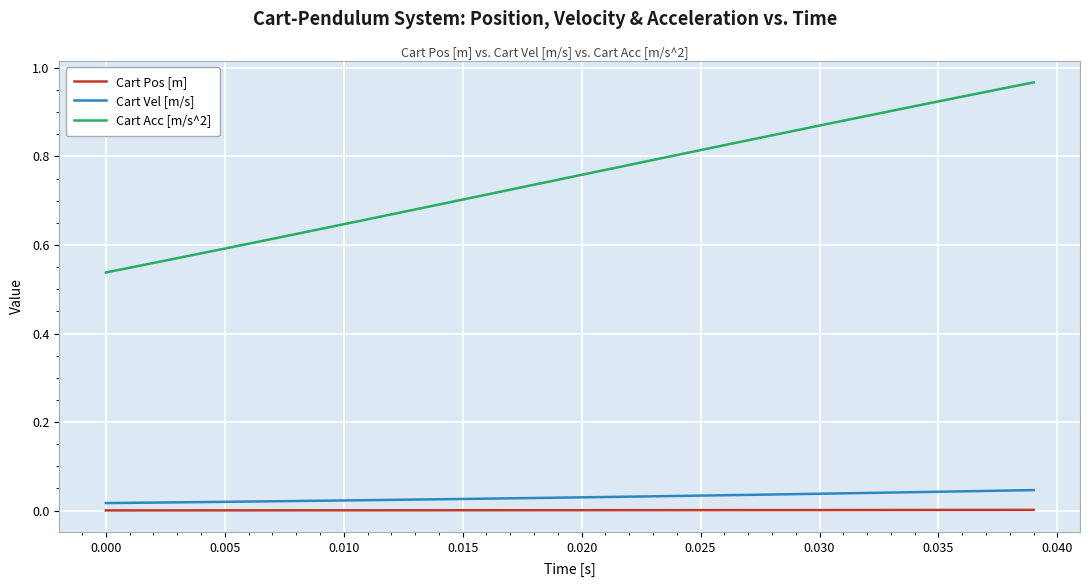

Which series has the largest total across all categories?

Cart Acc [m/s^2]